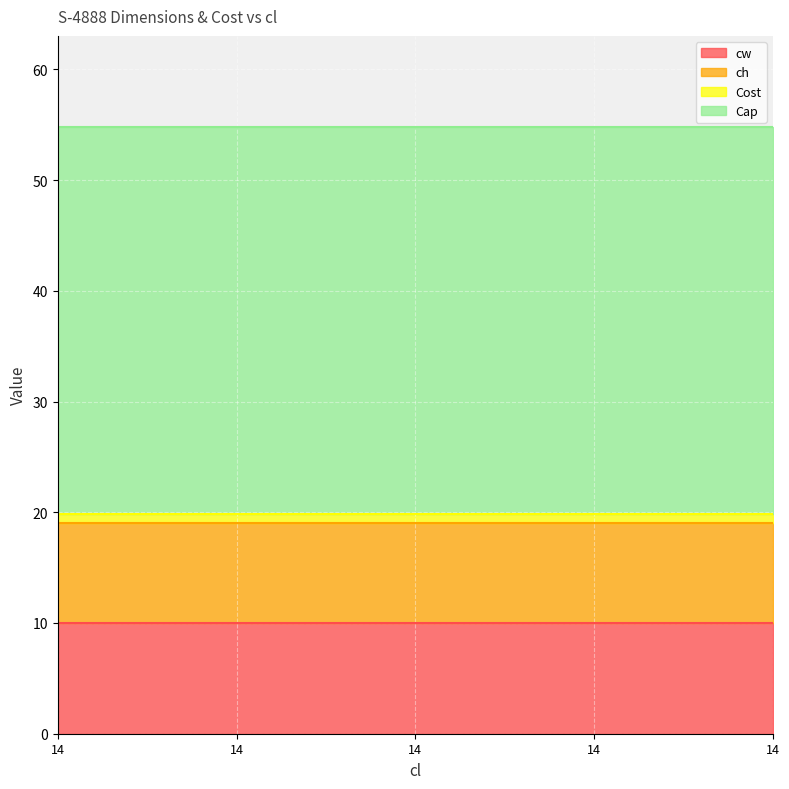

What is the value of the Cap point at the 1st from the left?

35.0